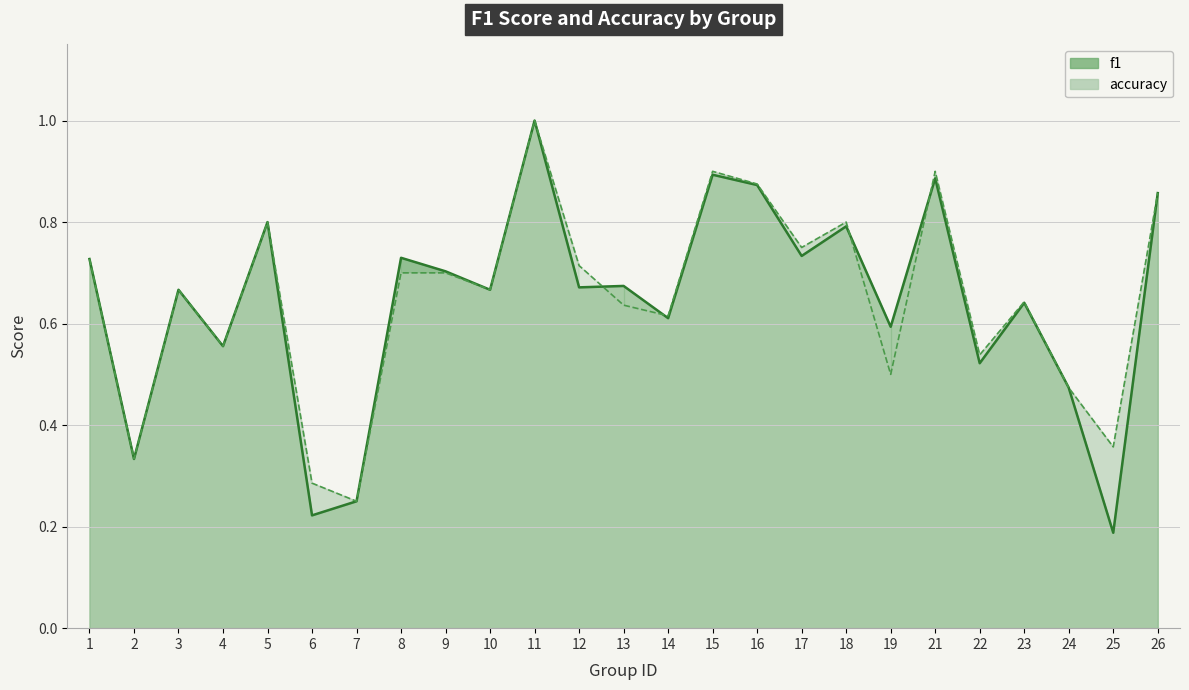

Which category has the lowest value in the accuracy series?

7